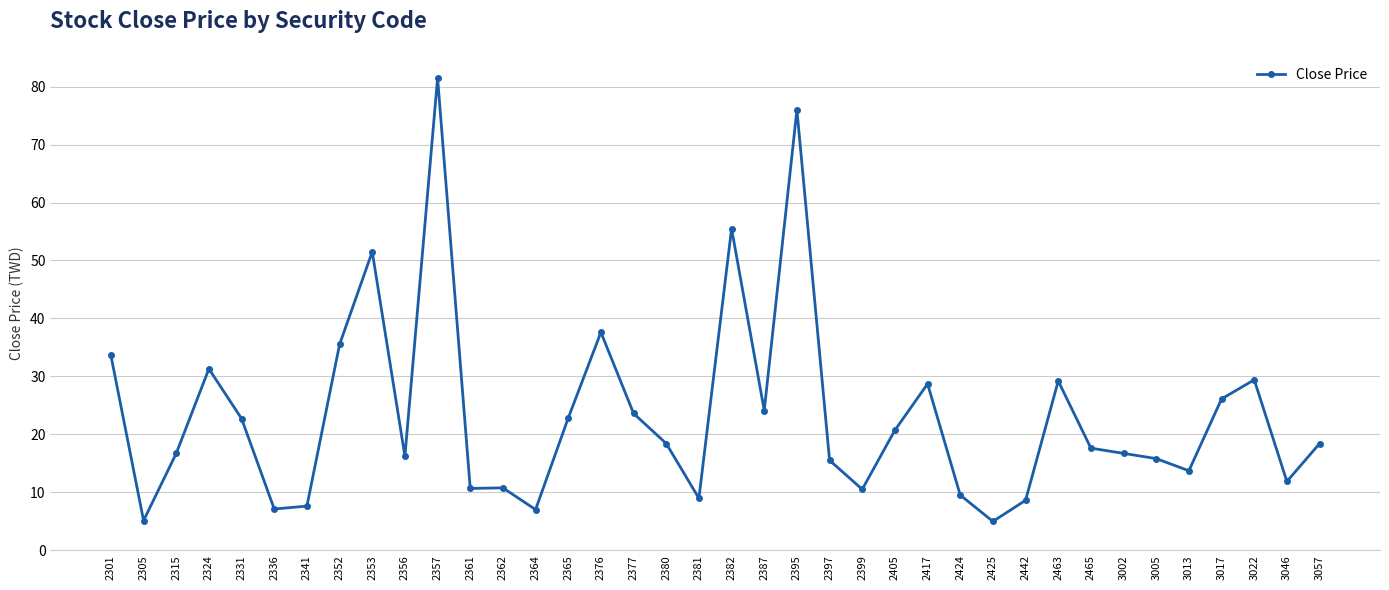

What is the value of the 10th point from the left?

16.2